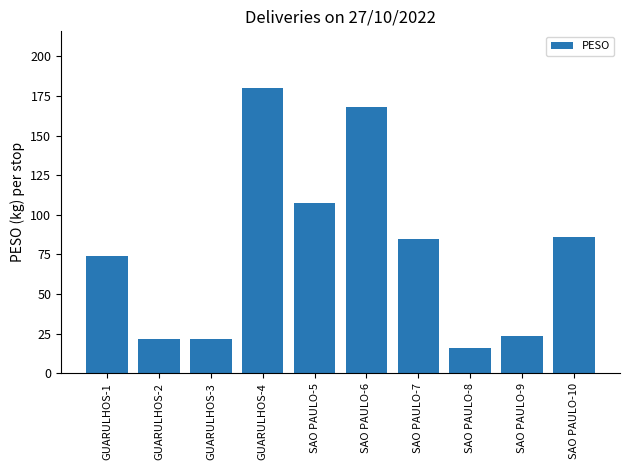

Which category has the lowest value across all series?

SAO PAULO-8